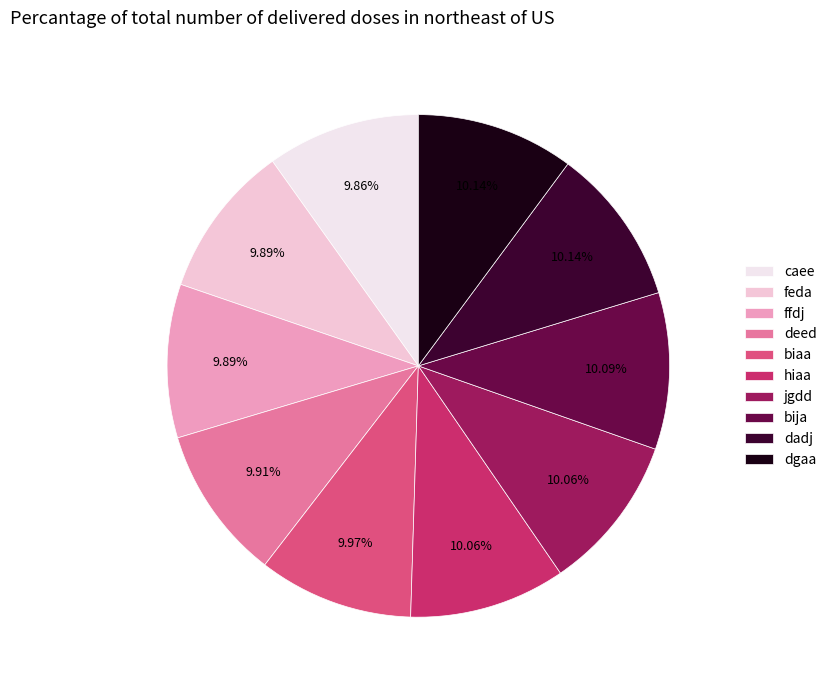

To the nearest percent, what is the combined percentage of jgdd and dadj?

20%